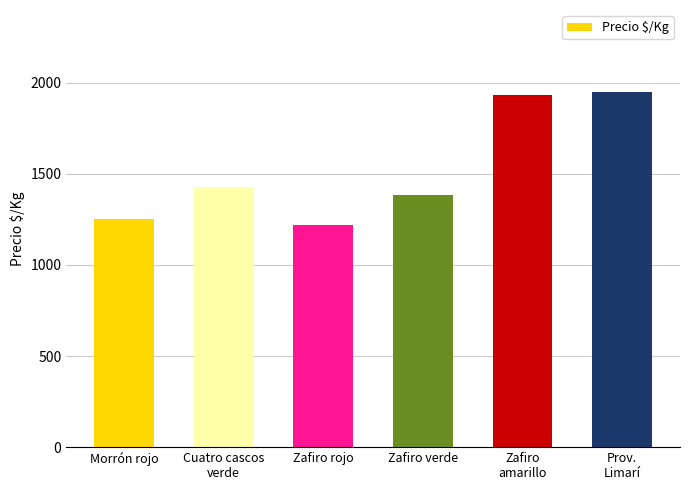

What is the value of the 1st bar from the left?

1255